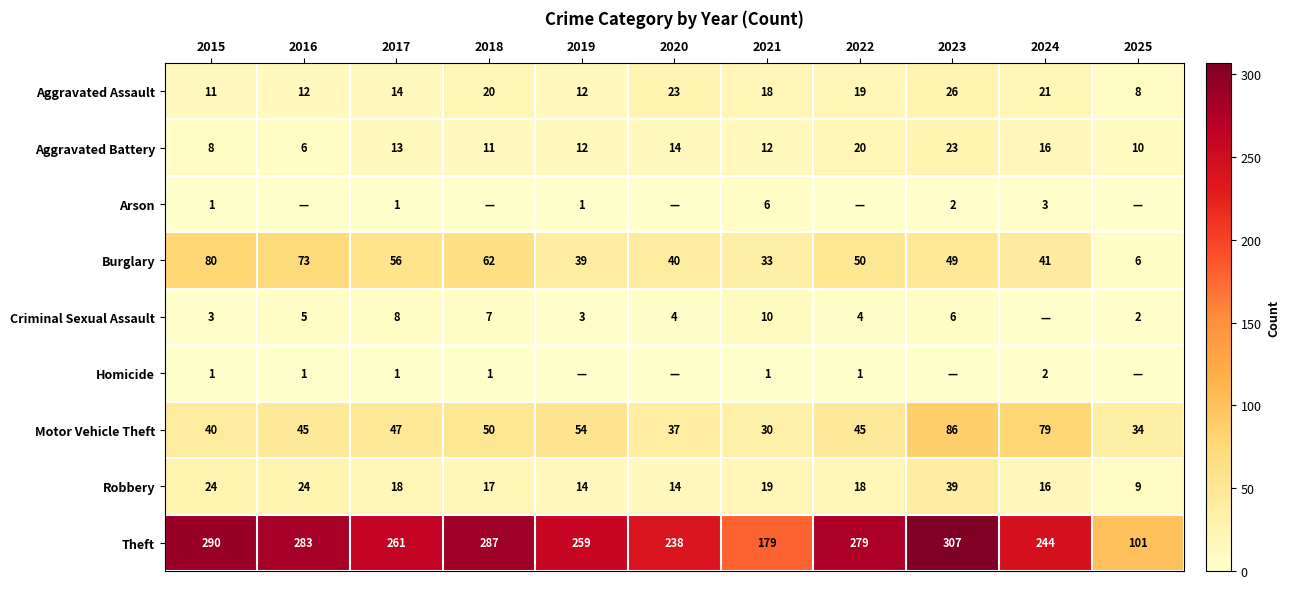

Where is Theft nearest to the value 204?

2021